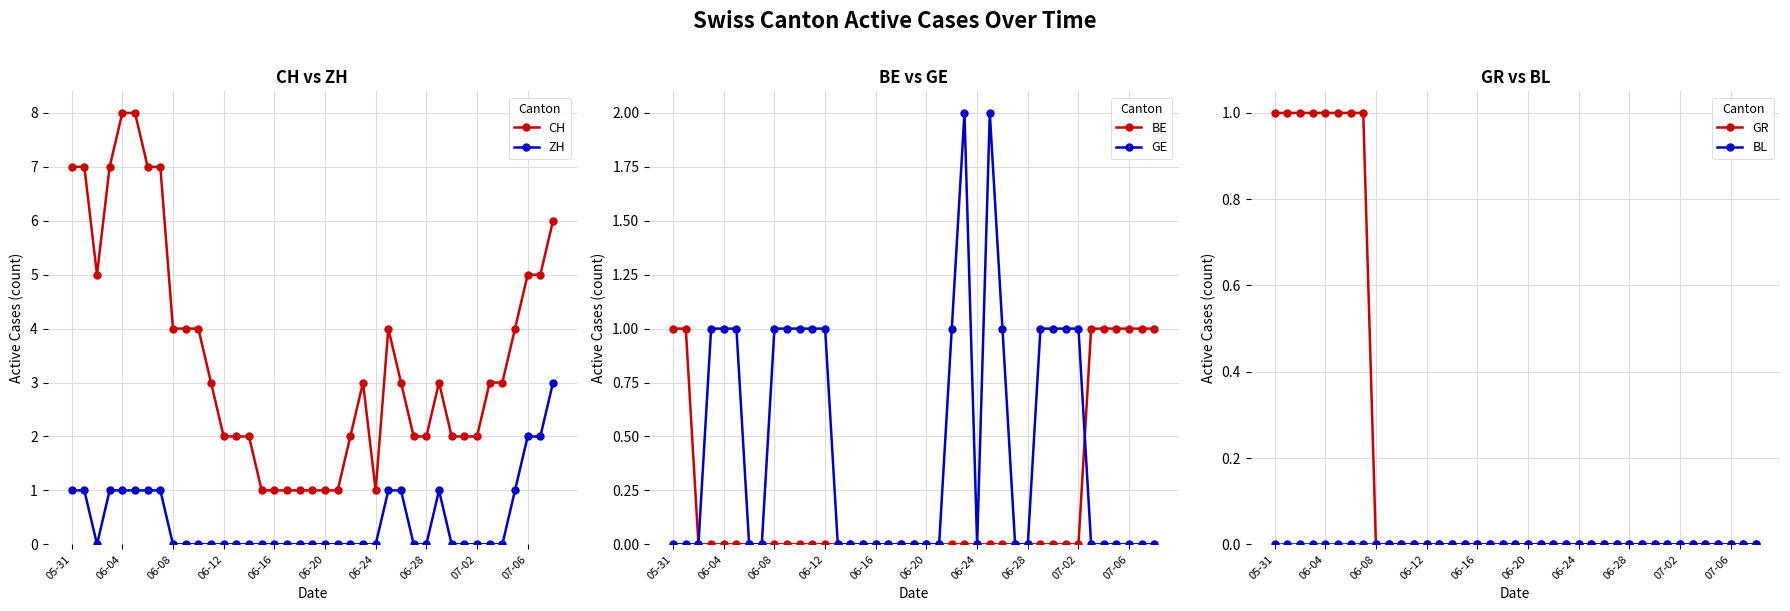

How many lines are shown in the chart?

6